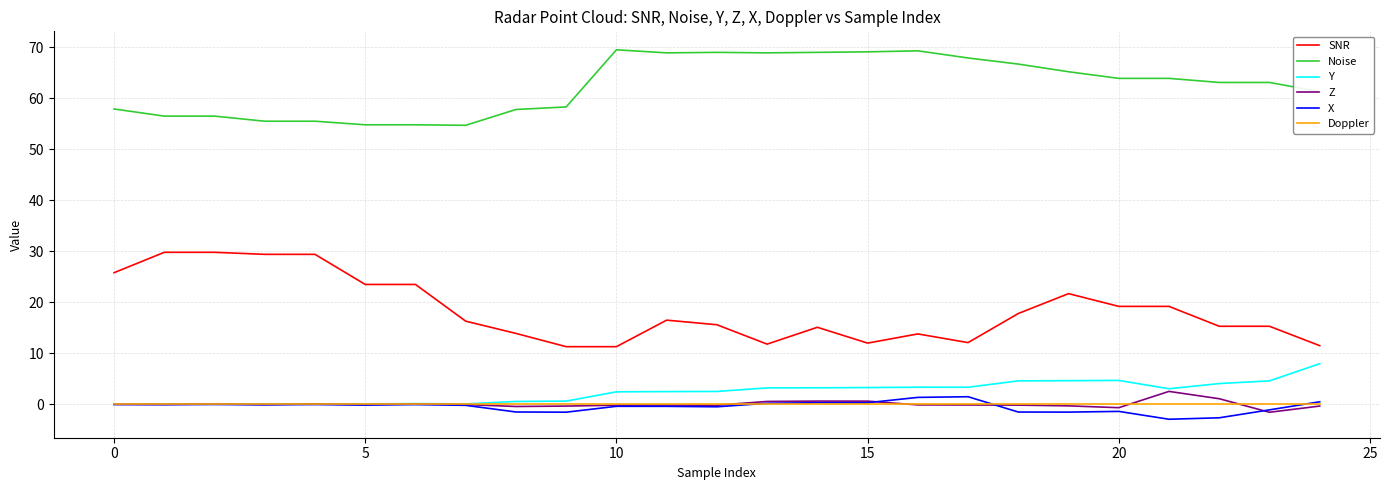

True or false: Doppler and SNR cross at least once.

False